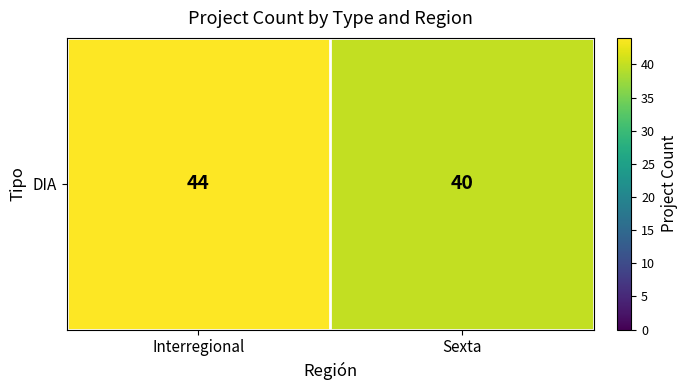

How many series are shown in this chart?

1